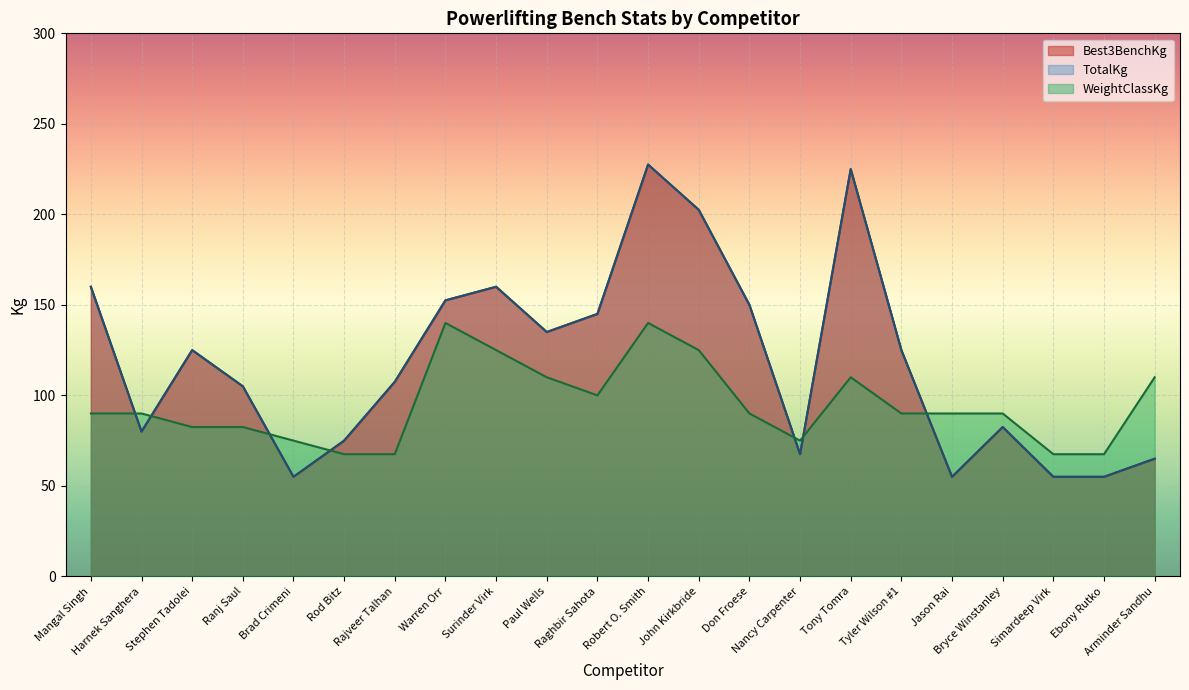

What are all the series names shown in the legend?

Best3BenchKg, TotalKg, WeightClassKg